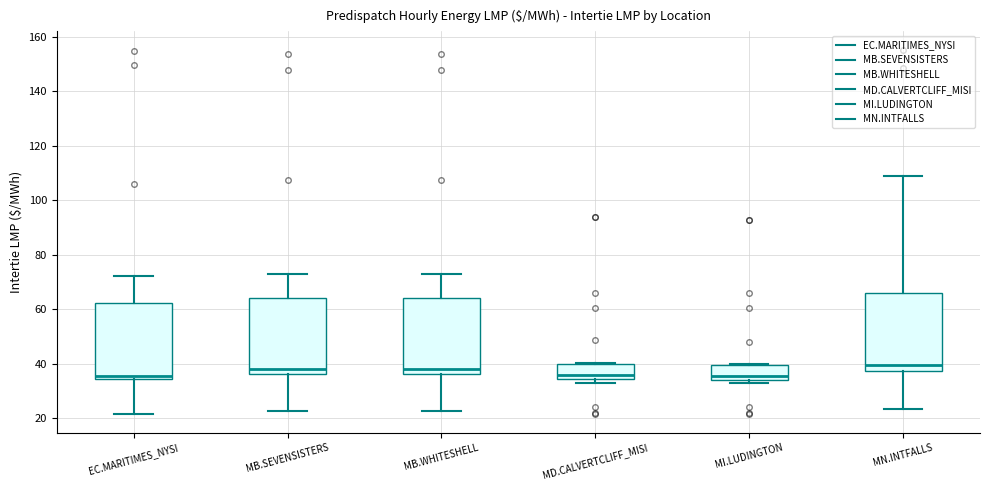

Where is the lower edge of the box for MD.CALVERTCLIFF_MISI on the y-axis? The values are not printed on the chart, so give them approximately, as read against the axis.

34